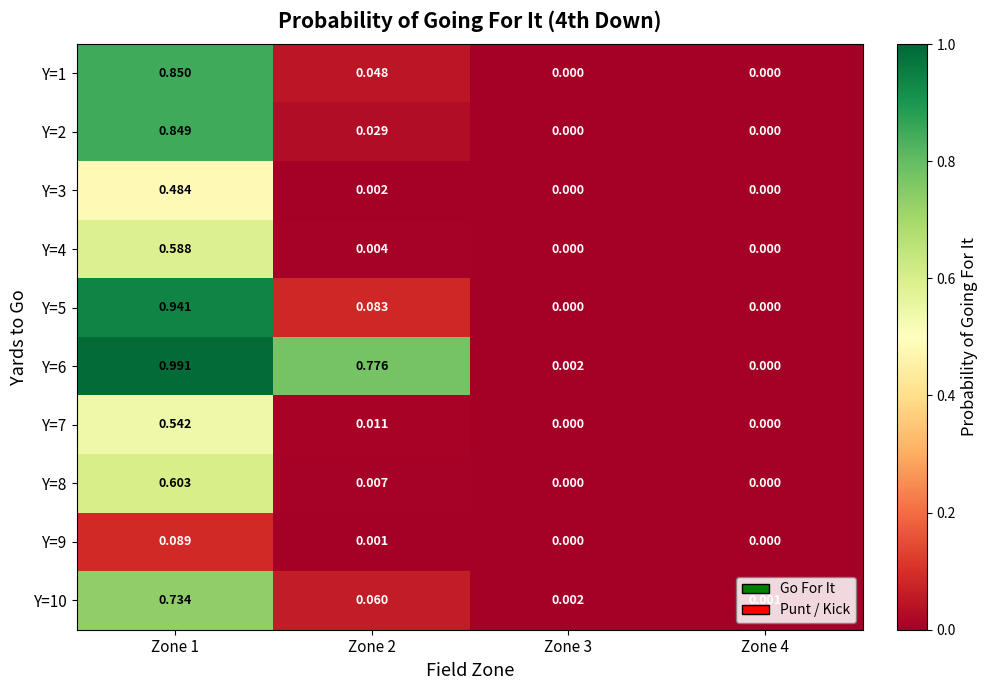

At how many categories does at least one series exceed 0?

4